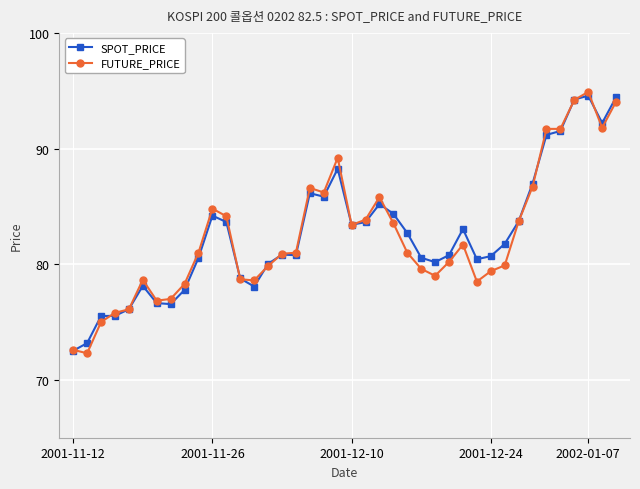

At how many categories does at least one series exceed 74?

38